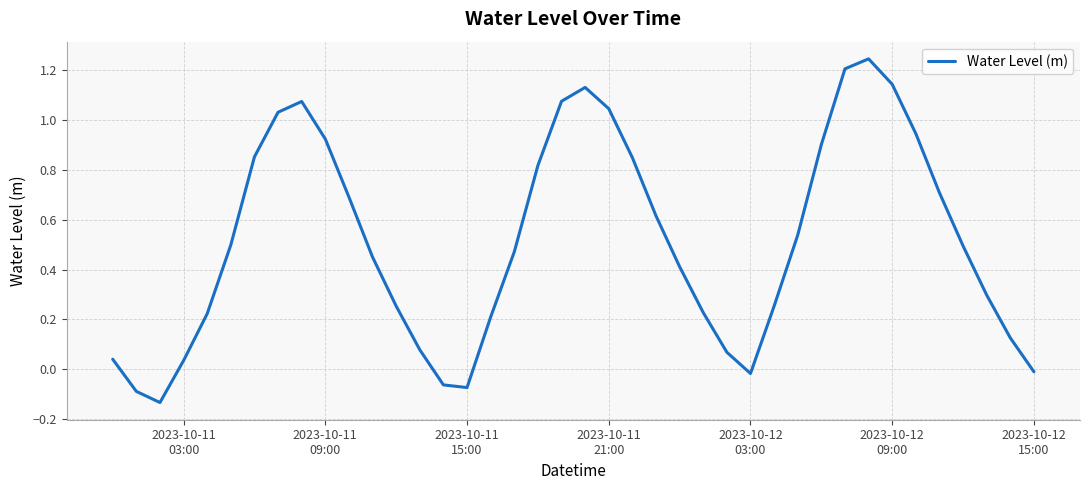

What is the difference between the maximum and minimum values?

1.4